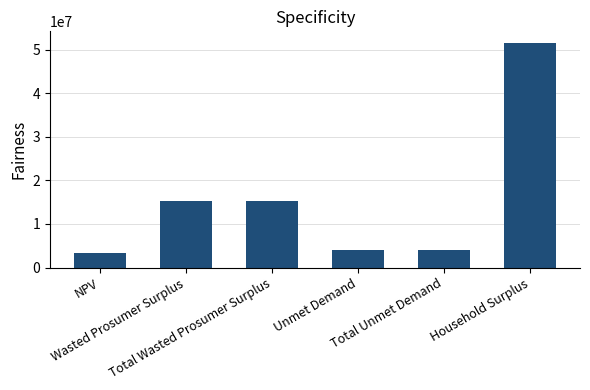

How many data points are less than 15219447?

3